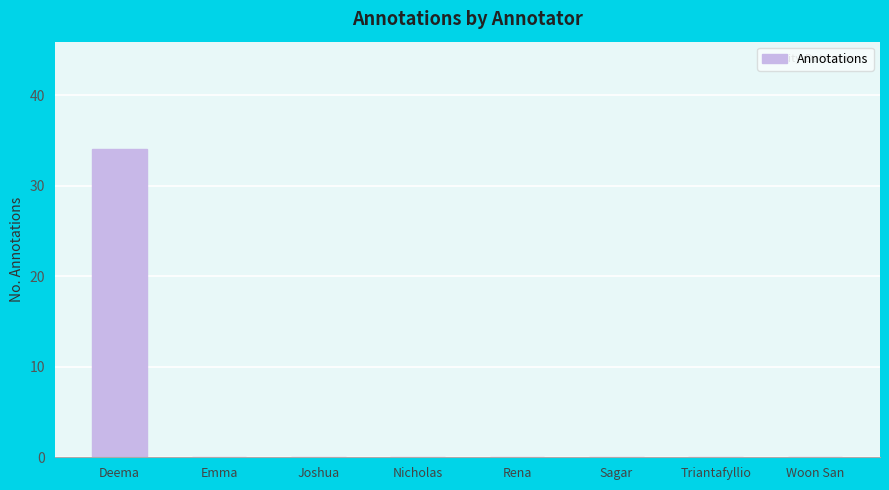

What is the sum of all values?

34